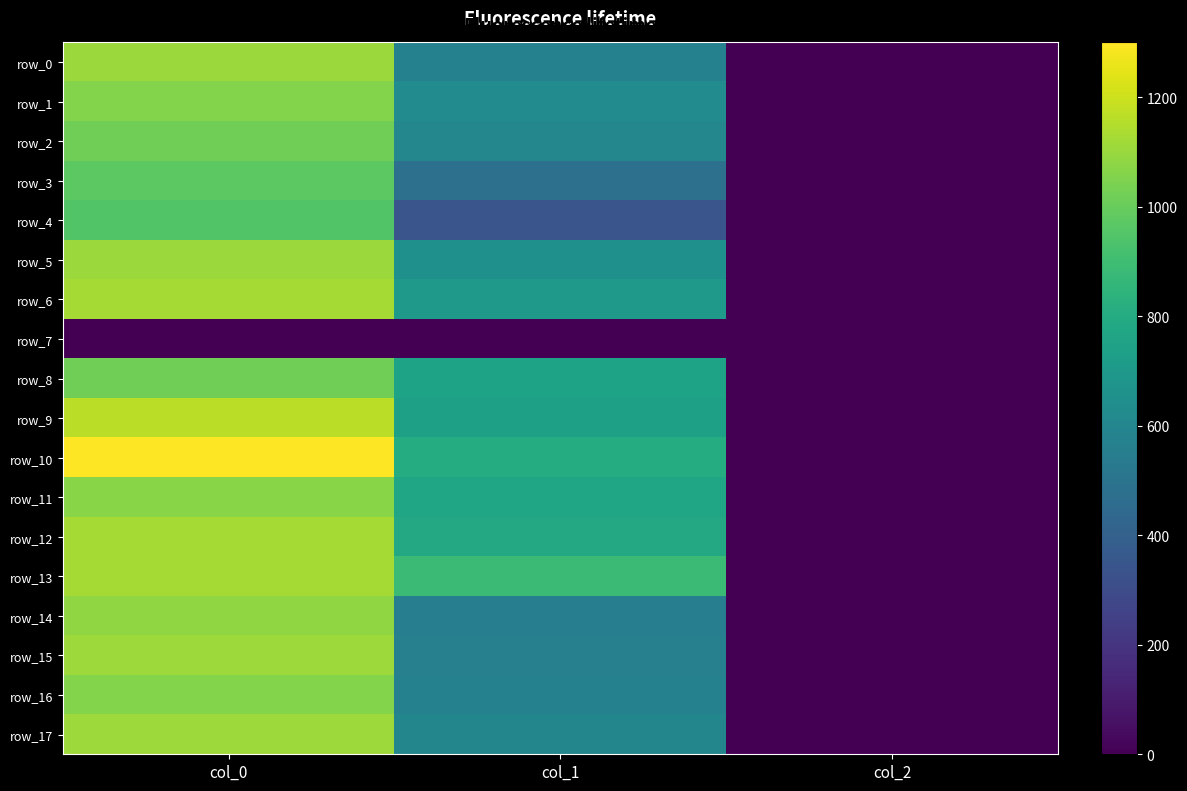

Reading left to right, transcribe all the data shown in this chart.

row_0: 1103.3	573.8	2.0
row_1: 1060.0	627.8	2.0
row_2: 1016.7	604.1	2.0
row_3: 973.3	479.2	2.0
row_4: 946.7	344.2	2.0
row_5: 1103.3	654.8	2.0
row_6: 1126.7	702.0	2.0
row_7: 0.0	0.0	0.0
row_8: 1016.7	752.6	2.0
row_9: 1166.7	739.1	2.0
row_10: 1300.0	803.2	2.0
row_11: 1070.0	762.8	2.0
row_12: 1126.7	786.4	2.0
row_13: 1126.7	887.6	2.0
row_14: 1086.7	556.9	2.0
row_15: 1110.0	567.0	2.0
row_16: 1056.7	570.4	2.0
row_17: 1110.0	597.4	2.0